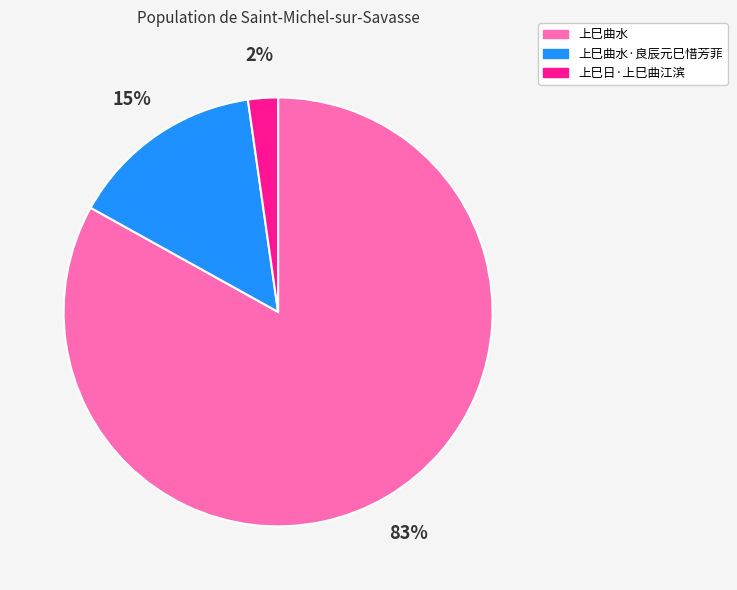

To the nearest percent, what percentage of the pie is 上巳曲水·良辰元巳惜芳菲?

15%